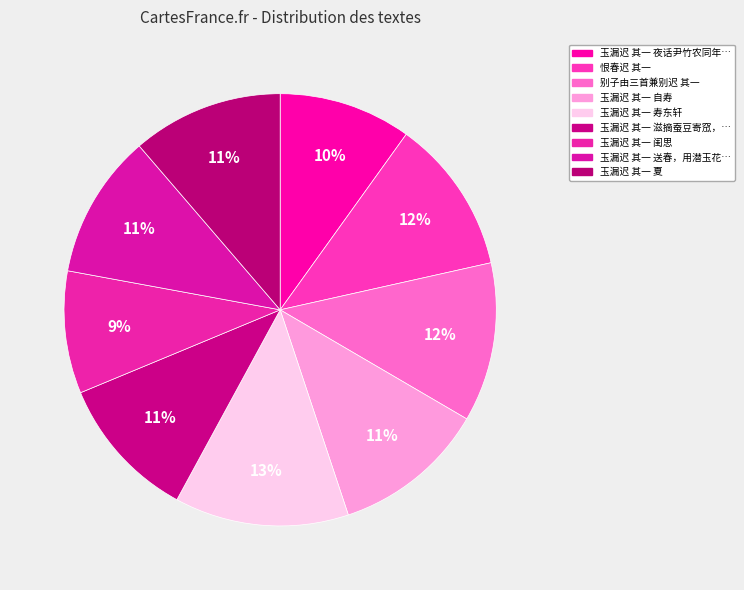

Rank the categories by value from highest to lowest.

玉漏迟 其一 寿东轩, 别子由三首兼别迟 其一, 恨春迟 其一, 玉漏迟 其一 自寿, 玉漏迟 其一 夏, 玉漏迟 其一 滋摘蚕豆寄窊，为作一词，索才女和, 玉漏迟 其一 送春，用潜玉花朝词韵, 玉漏迟 其一 夜话尹竹农同年署斋, 玉漏迟 其一 闺思